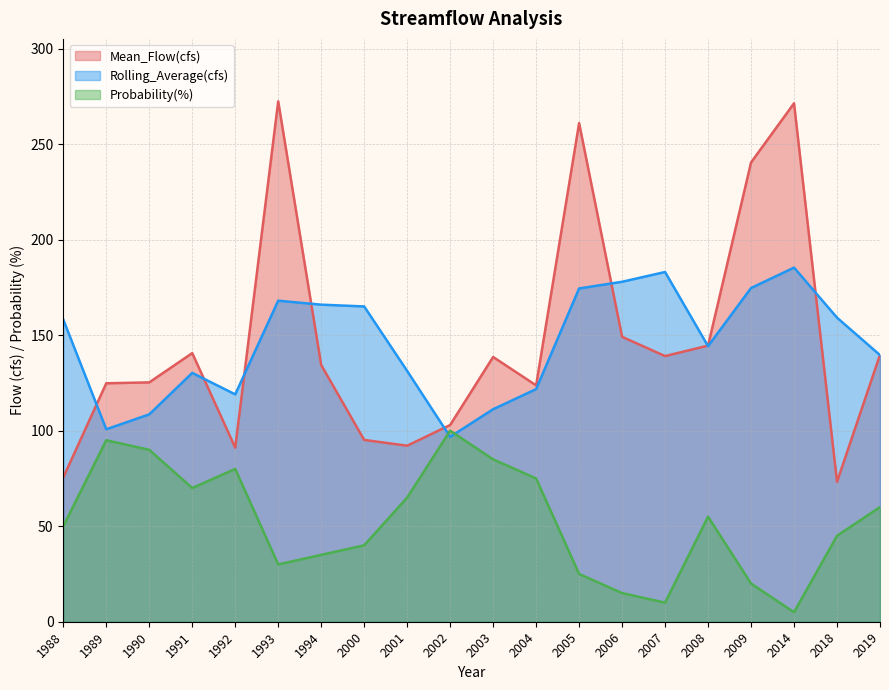

At how many categories does at least one series exceed 53?

20